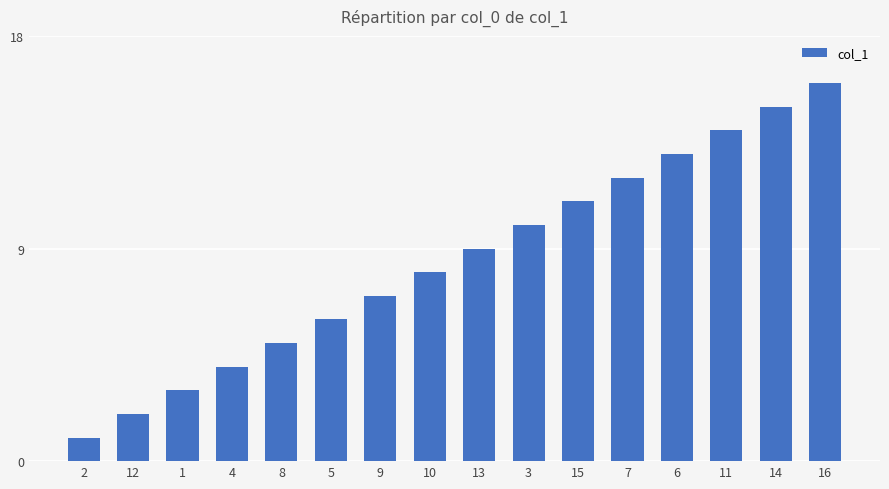

How many values are below 9?

8